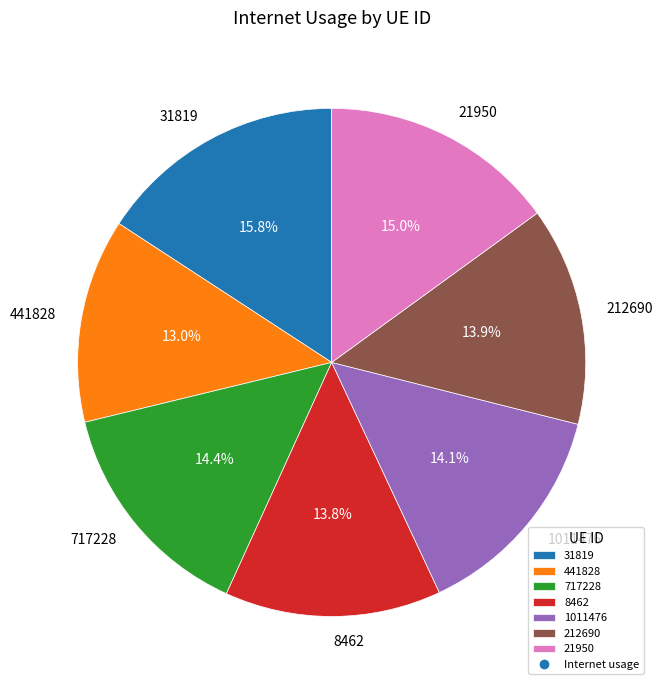

What is the total percentage of 8462 and 31819?

29.6%